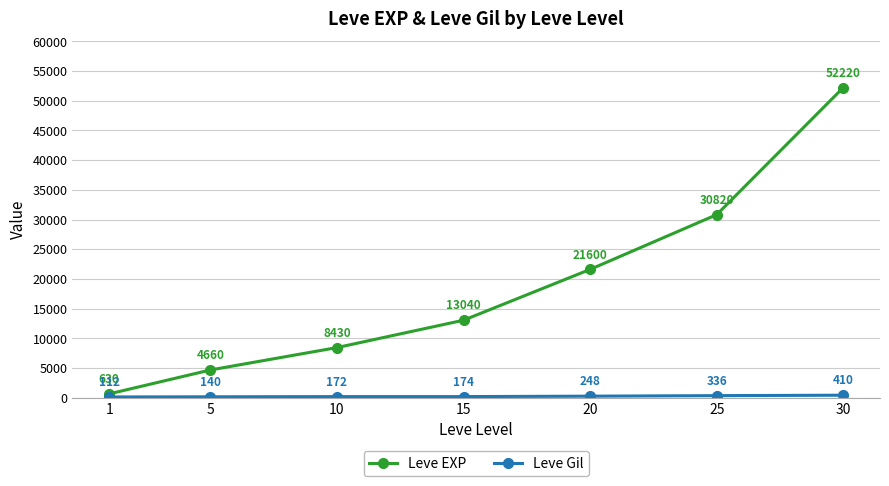

Which series has the largest total across all categories?

Leve EXP